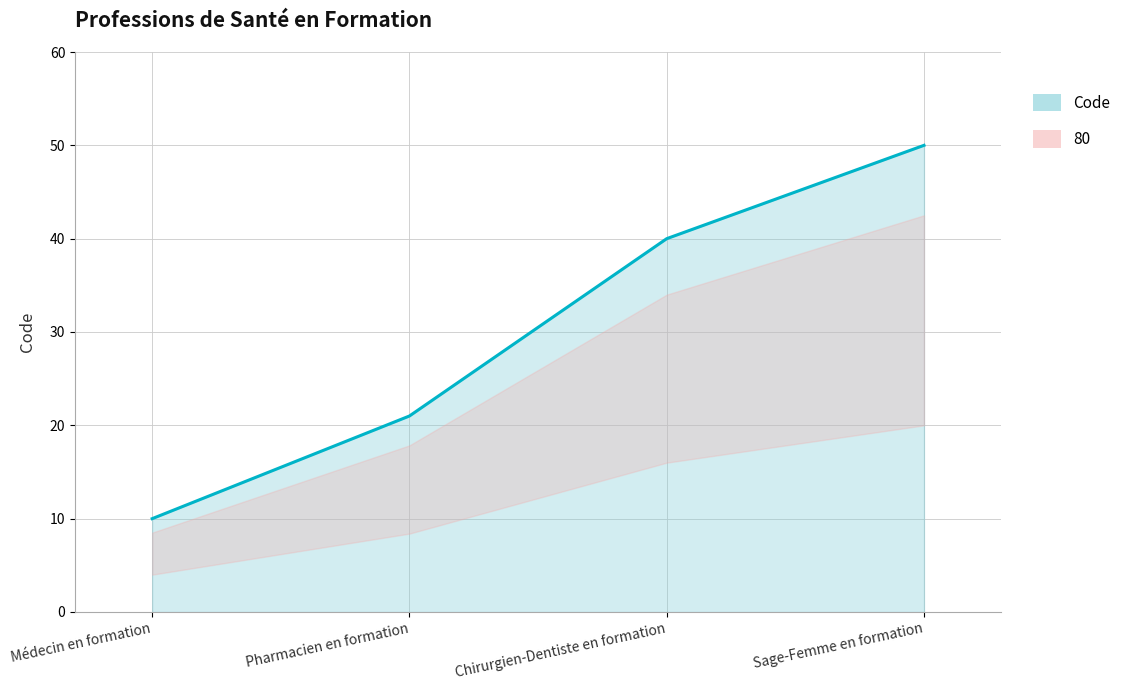

What position from the right is Pharmacien en formation?

3